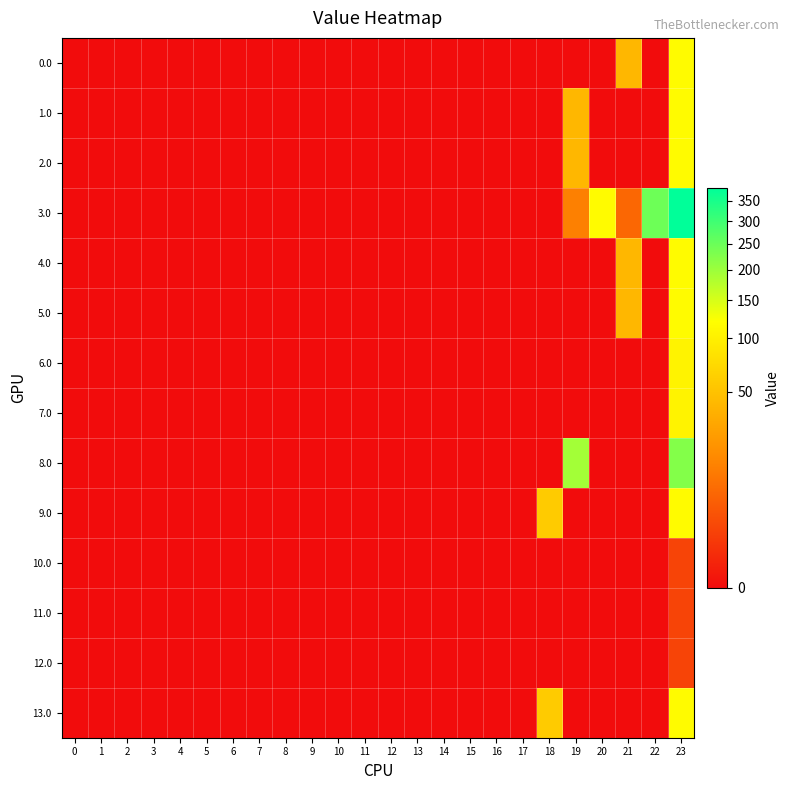

Reading left to right, what are all the values shown in this chart?

0.0: 0=0.0	1=0.0	2=0.0	3=0.0	4=0.0	5=0.0	6=0.0	7=0.0	8=0.0	9=0.0	10=0.0	11=0.0	12=0.0	13=0.0	14=0.0	15=0.0	16=0.0	17=0.0	18=0.0	19=0.0	20=0.0	21=42.0	22=0.0	23=116.2
1.0: 0=0.0	1=0.0	2=0.0	3=0.0	4=0.0	5=0.0	6=0.0	7=0.0	8=0.0	9=0.0	10=0.0	11=0.0	12=0.0	13=0.0	14=0.0	15=0.0	16=0.0	17=0.0	18=0.0	19=42.0	20=0.0	21=0.0	22=0.0	23=116.2
2.0: 0=0.0	1=0.0	2=0.0	3=0.0	4=0.0	5=0.0	6=0.0	7=0.0	8=0.0	9=0.0	10=0.0	11=0.0	12=0.0	13=0.0	14=0.0	15=0.0	16=0.0	17=0.0	18=0.0	19=42.0	20=0.0	21=0.0	22=0.0	23=116.2
3.0: 0=0.0	1=0.0	2=0.0	3=0.0	4=0.0	5=0.0	6=0.0	7=0.0	8=0.0	9=0.0	10=0.0	11=0.0	12=0.0	13=0.0	14=0.0	15=0.0	16=0.0	17=0.0	18=0.0	19=12.5	20=115.8	21=6.4	22=247.3	23=384.4
4.0: 0=0.0	1=0.0	2=0.0	3=0.0	4=0.0	5=0.0	6=0.0	7=0.0	8=0.0	9=0.0	10=0.0	11=0.0	12=0.0	13=0.0	14=0.0	15=0.0	16=0.0	17=0.0	18=0.0	19=0.0	20=0.0	21=42.0	22=0.0	23=116.2
5.0: 0=0.0	1=0.0	2=0.0	3=0.0	4=0.0	5=0.0	6=0.0	7=0.0	8=0.0	9=0.0	10=0.0	11=0.0	12=0.0	13=0.0	14=0.0	15=0.0	16=0.0	17=0.0	18=0.0	19=0.0	20=0.0	21=42.0	22=0.0	23=116.2
6.0: 0=0.0	1=0.0	2=0.0	3=0.0	4=0.0	5=0.0	6=0.0	7=0.0	8=0.0	9=0.0	10=0.0	11=0.0	12=0.0	13=0.0	14=0.0	15=0.0	16=0.0	17=0.0	18=0.0	19=0.0	20=0.0	21=0.0	22=0.0	23=103.5
7.0: 0=0.0	1=0.0	2=0.0	3=0.0	4=0.0	5=0.0	6=0.0	7=0.0	8=0.0	9=0.0	10=0.0	11=0.0	12=0.0	13=0.0	14=0.0	15=0.0	16=0.0	17=0.0	18=0.0	19=0.0	20=0.0	21=0.0	22=0.0	23=103.5
8.0: 0=0.0	1=0.0	2=0.0	3=0.0	4=0.0	5=0.0	6=0.0	7=0.0	8=0.0	9=0.0	10=0.0	11=0.0	12=0.0	13=0.0	14=0.0	15=0.0	16=0.0	17=0.0	18=0.0	19=193.1	20=0.0	21=0.0	22=0.0	23=222.8
9.0: 0=0.0	1=0.0	2=0.0	3=0.0	4=0.0	5=0.0	6=0.0	7=0.0	8=0.0	9=0.0	10=0.0	11=0.0	12=0.0	13=0.0	14=0.0	15=0.0	16=0.0	17=0.0	18=58.1	19=0.0	20=0.0	21=0.0	22=0.0	23=116.2
10.0: 0=0.0	1=0.0	2=0.0	3=0.0	4=0.0	5=0.0	6=0.0	7=0.0	8=0.0	9=0.0	10=0.0	11=0.0	12=0.0	13=0.0	14=0.0	15=0.0	16=0.0	17=0.0	18=0.0	19=0.0	20=0.0	21=0.0	22=0.0	23=1.6
11.0: 0=0.0	1=0.0	2=0.0	3=0.0	4=0.0	5=0.0	6=0.0	7=0.0	8=0.0	9=0.0	10=0.0	11=0.0	12=0.0	13=0.0	14=0.0	15=0.0	16=0.0	17=0.0	18=0.0	19=0.0	20=0.0	21=0.0	22=0.0	23=1.6
12.0: 0=0.0	1=0.0	2=0.0	3=0.0	4=0.0	5=0.0	6=0.0	7=0.0	8=0.0	9=0.0	10=0.0	11=0.0	12=0.0	13=0.0	14=0.0	15=0.0	16=0.0	17=0.0	18=0.0	19=0.0	20=0.0	21=0.0	22=0.0	23=1.6
13.0: 0=0.0	1=0.0	2=0.0	3=0.0	4=0.0	5=0.0	6=0.0	7=0.0	8=0.0	9=0.0	10=0.0	11=0.0	12=0.0	13=0.0	14=0.0	15=0.0	16=0.0	17=0.0	18=58.1	19=0.0	20=0.0	21=0.0	22=0.0	23=116.2